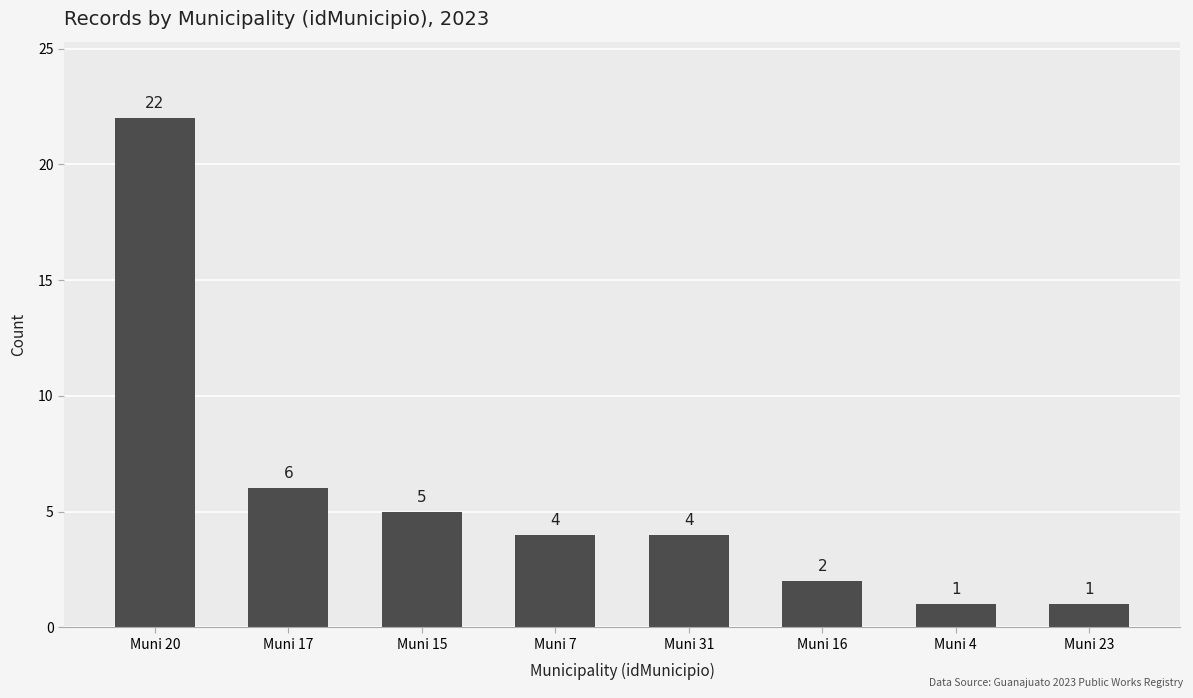

The value at Muni 31 is 4. True or false?

True